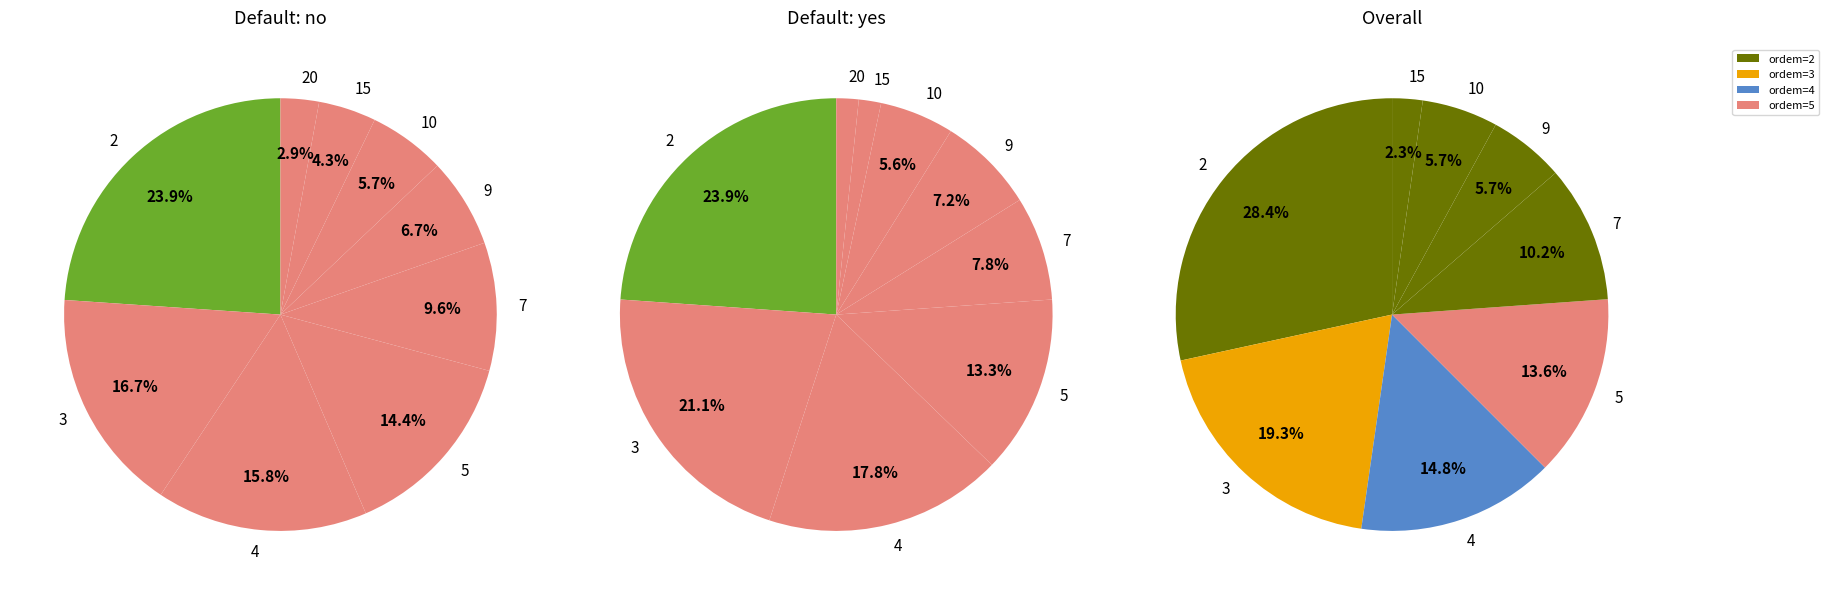

How many segments does this pie chart have?

9